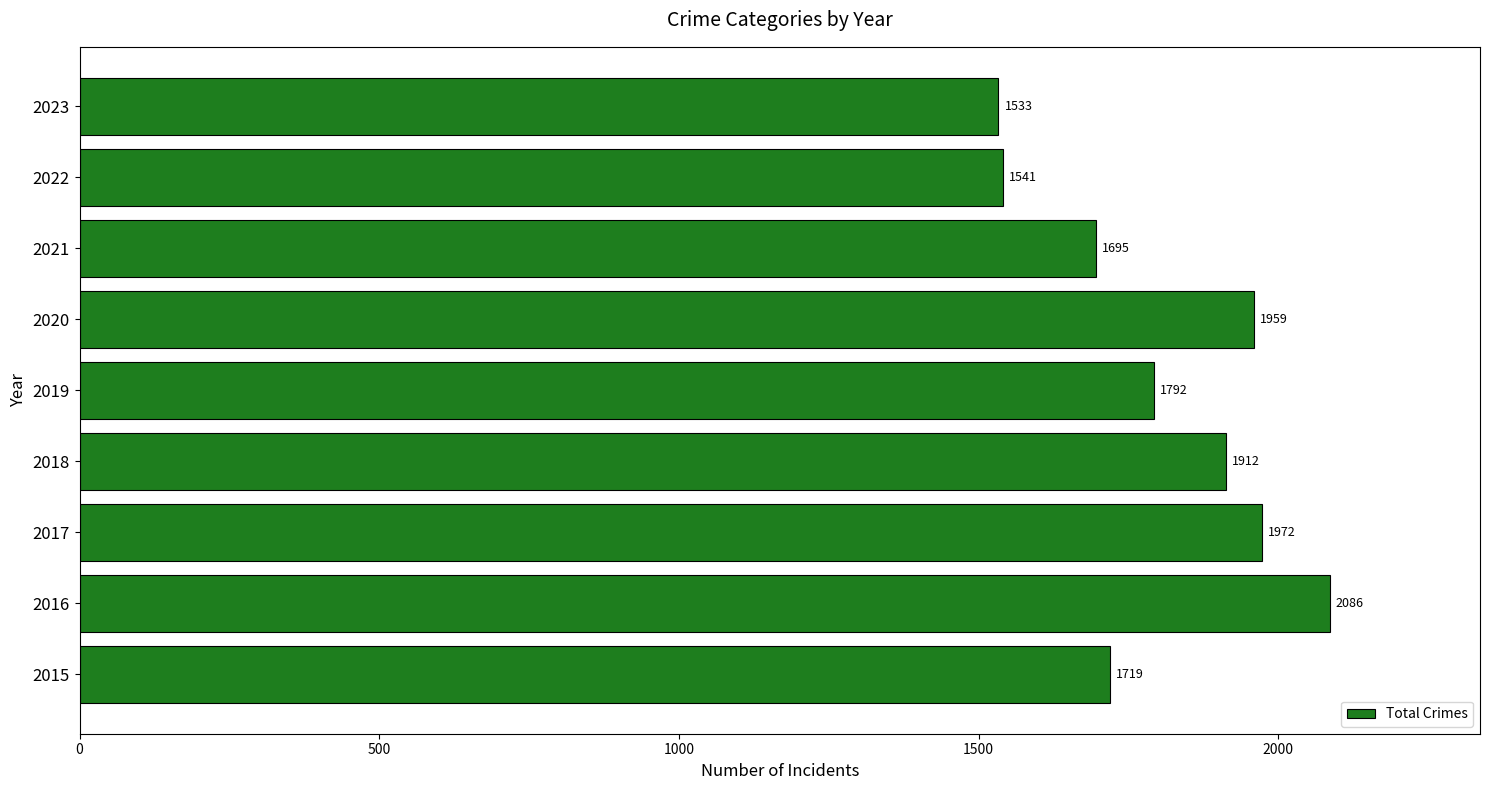

What is the maximum value shown in the chart?

2086